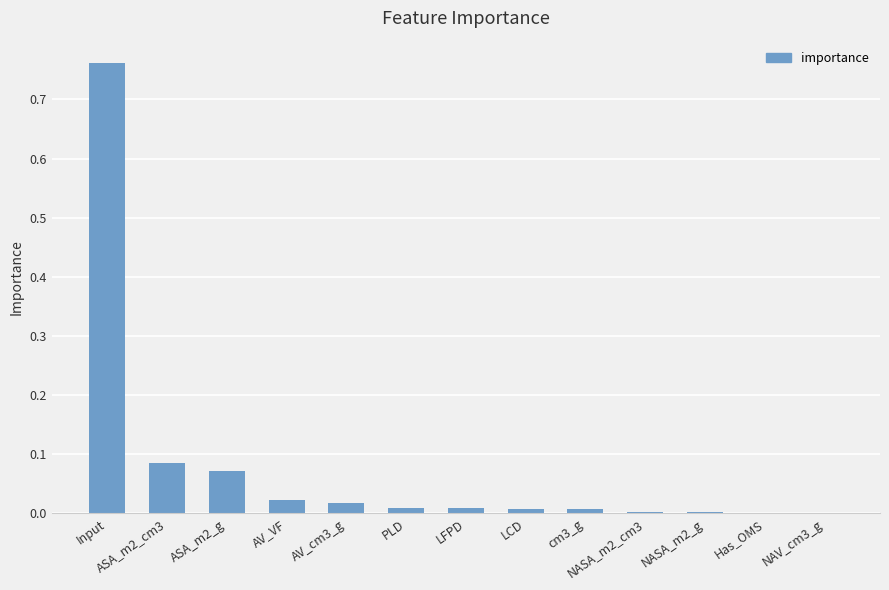

Are the bars horizontal?

No